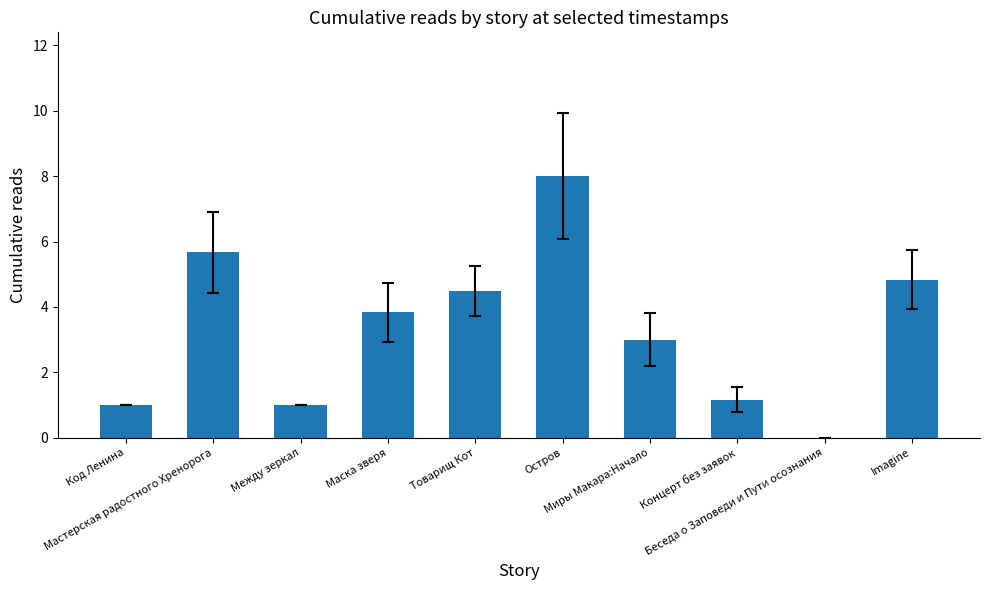

How many data points does each series have?

10